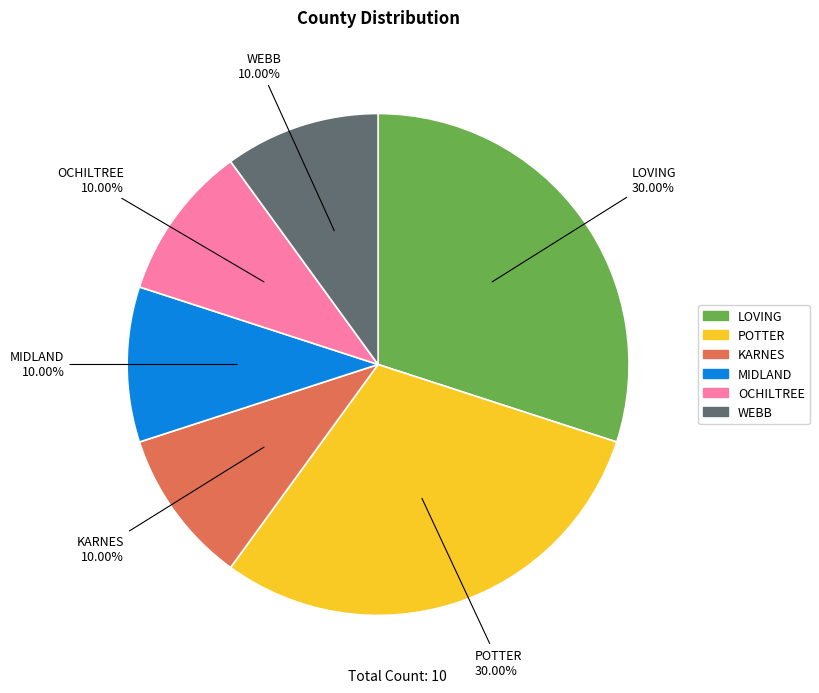

Combined, do LOVING and MIDLAND account for over 50%?

No